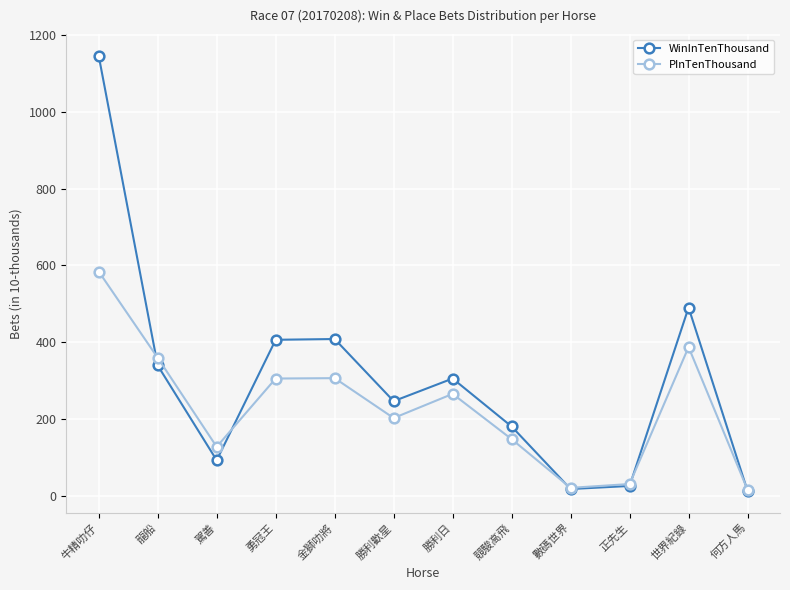

At which category does PInTenThousand reach its first local valley?

駕善